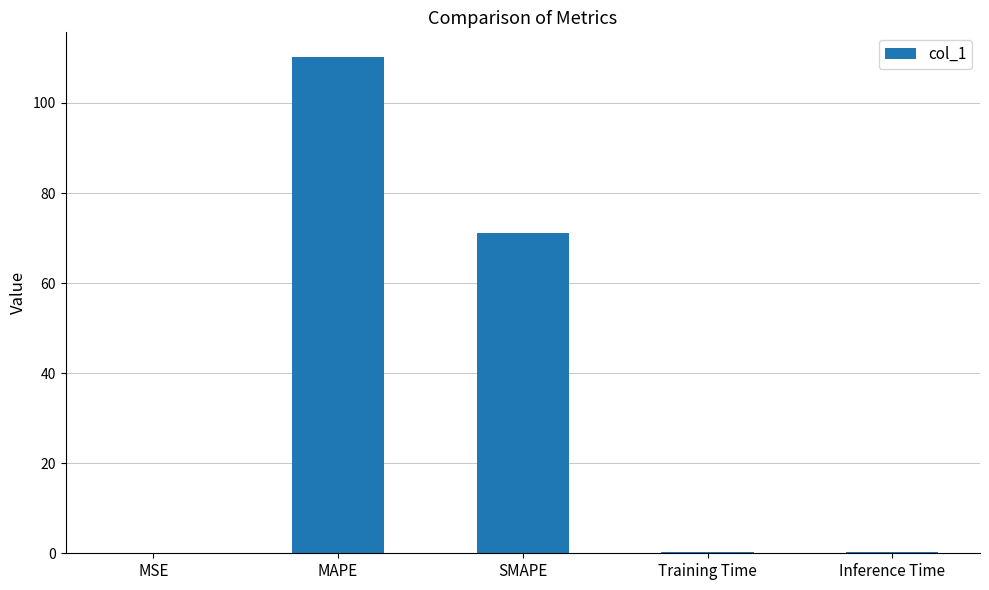

Between MAPE and MSE, which is larger?

MAPE